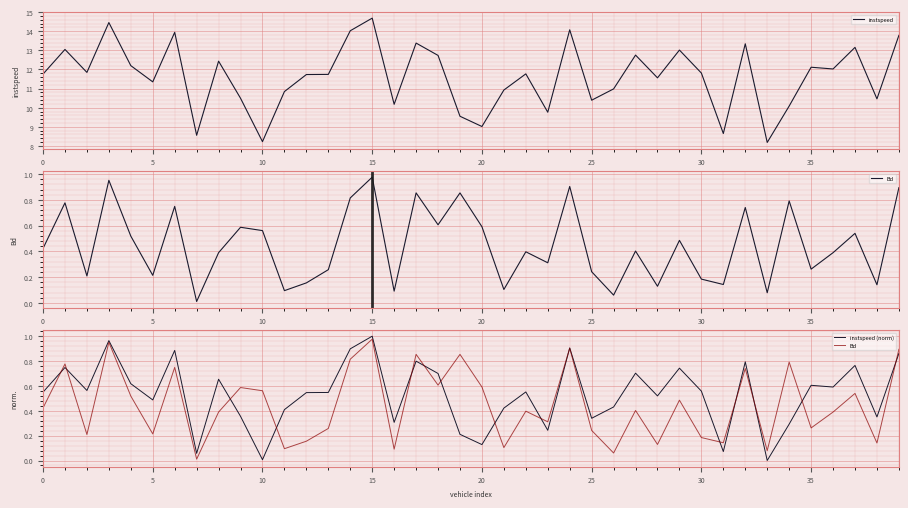

The instspeed series shows 11.7 at 13. True or false?

True